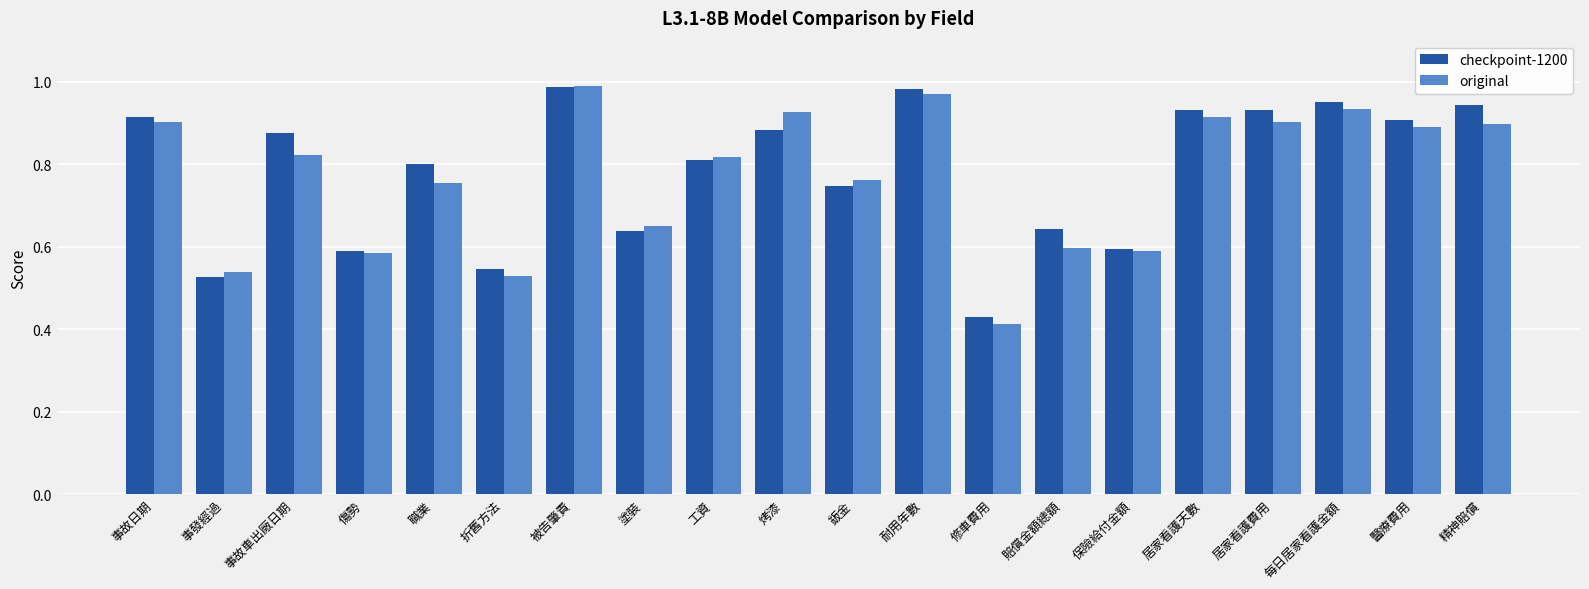

Is the value of checkpoint-1200 at 被告肇責 greater than the value of original at 事發經過?

Yes